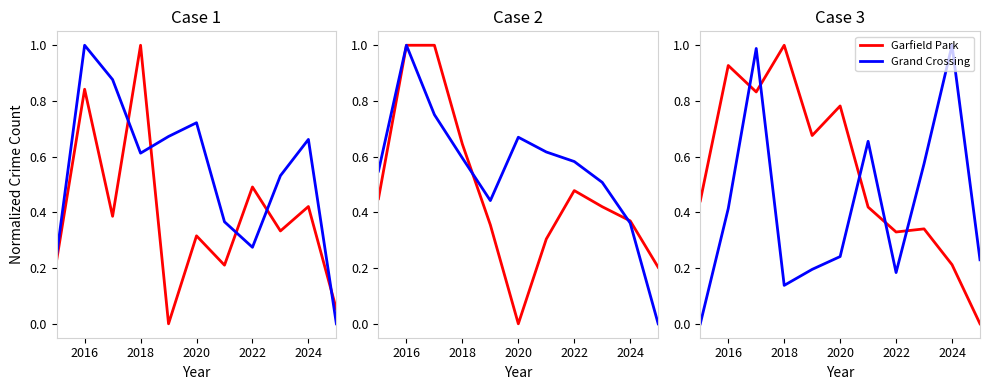

Is the value of Garfield Park at 2016 greater than the value of Grand Crossing at 2018?

Yes